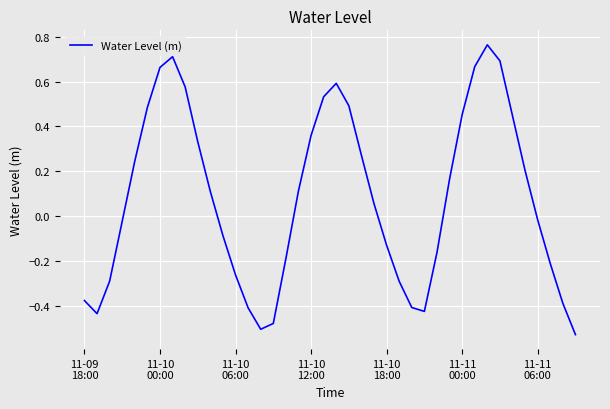

What is the difference between the maximum and minimum values?

1.3